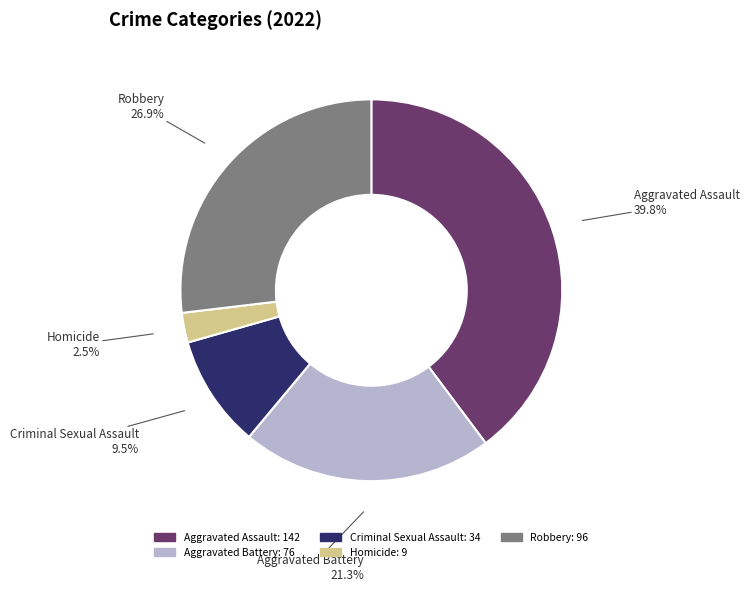

Rank the categories by value from highest to lowest.

Aggravated Assault, Robbery, Aggravated Battery, Criminal Sexual Assault, Homicide